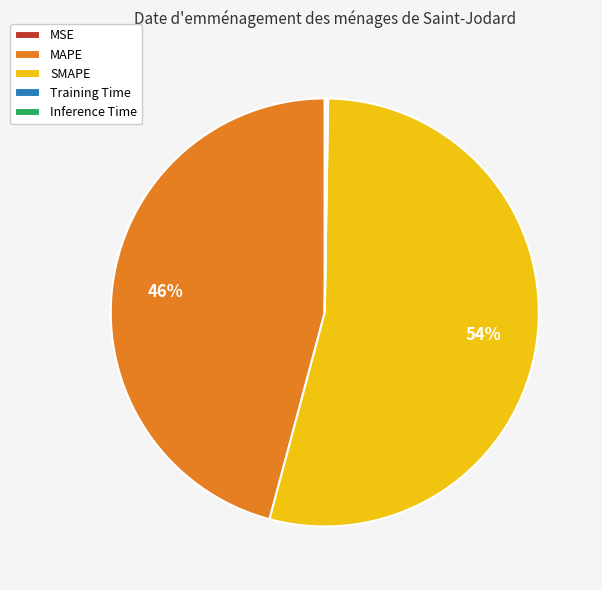

Which category accounts for the majority?

SMAPE